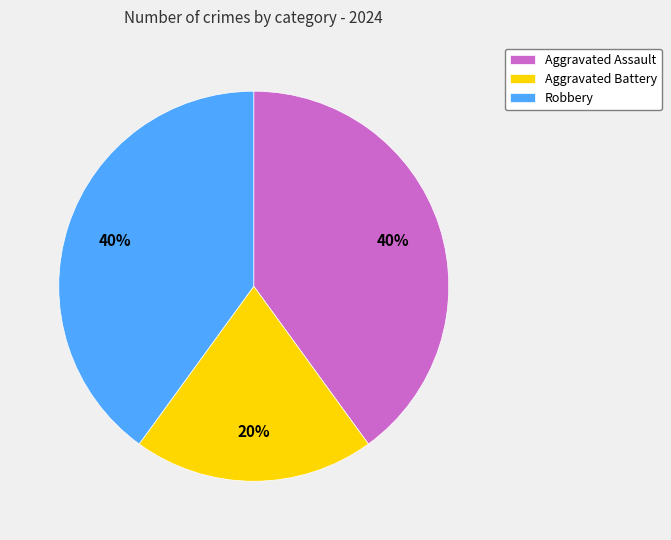

Which has a higher value, Aggravated Battery or Aggravated Assault?

Aggravated Assault